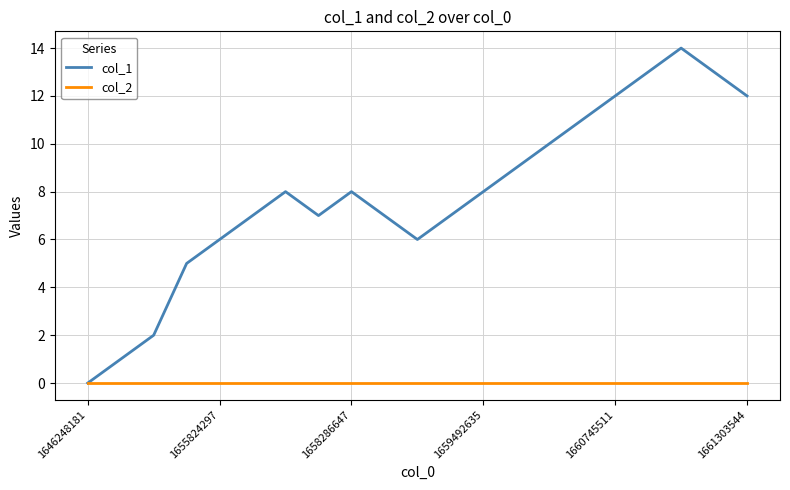

Which series has the largest total across all categories?

col_1